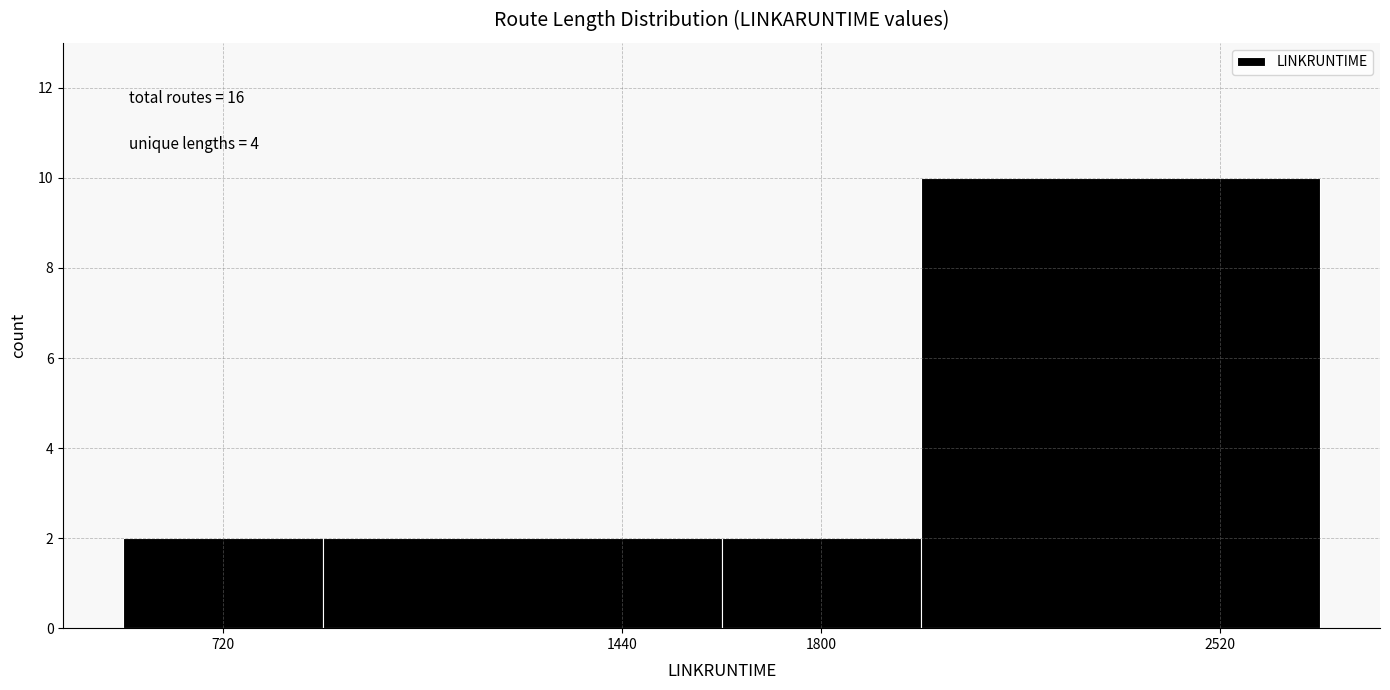

Over which range of the x-axis is the bar tallest?

1980 to 2700